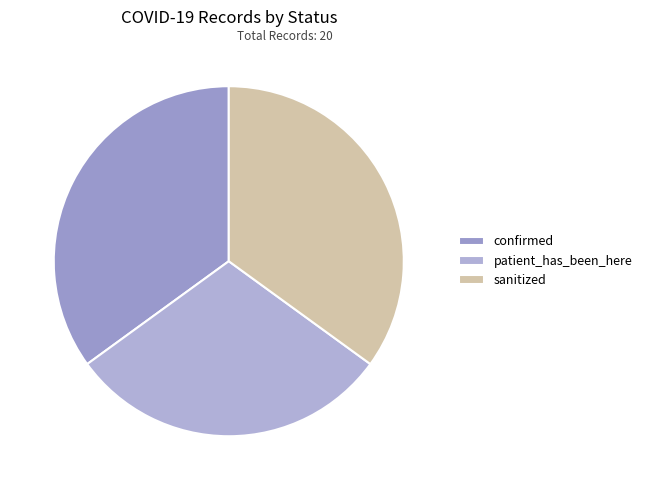

To the nearest percent, what is the average slice percentage?

33%